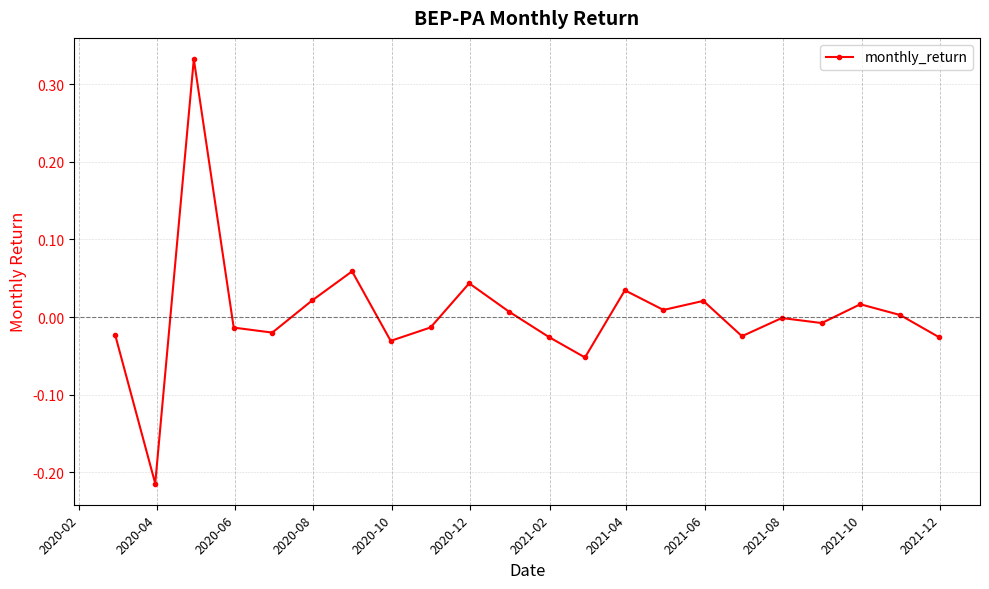

How many categories are shown in the chart?

22